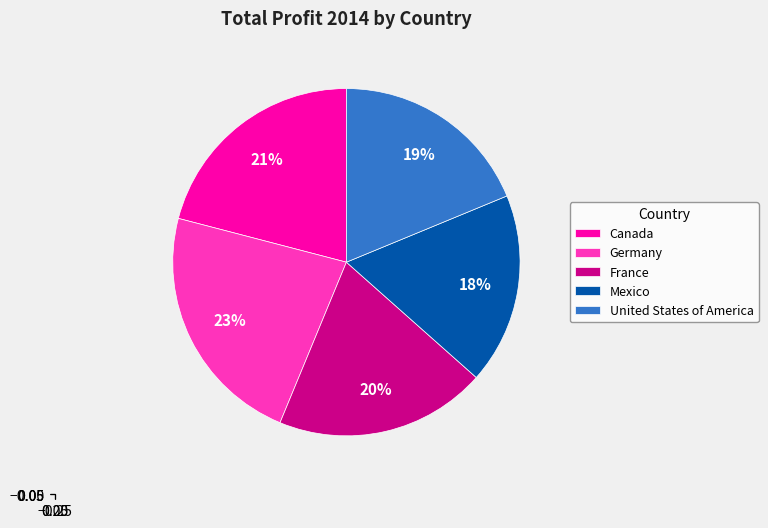

How many slices are in this pie chart?

5